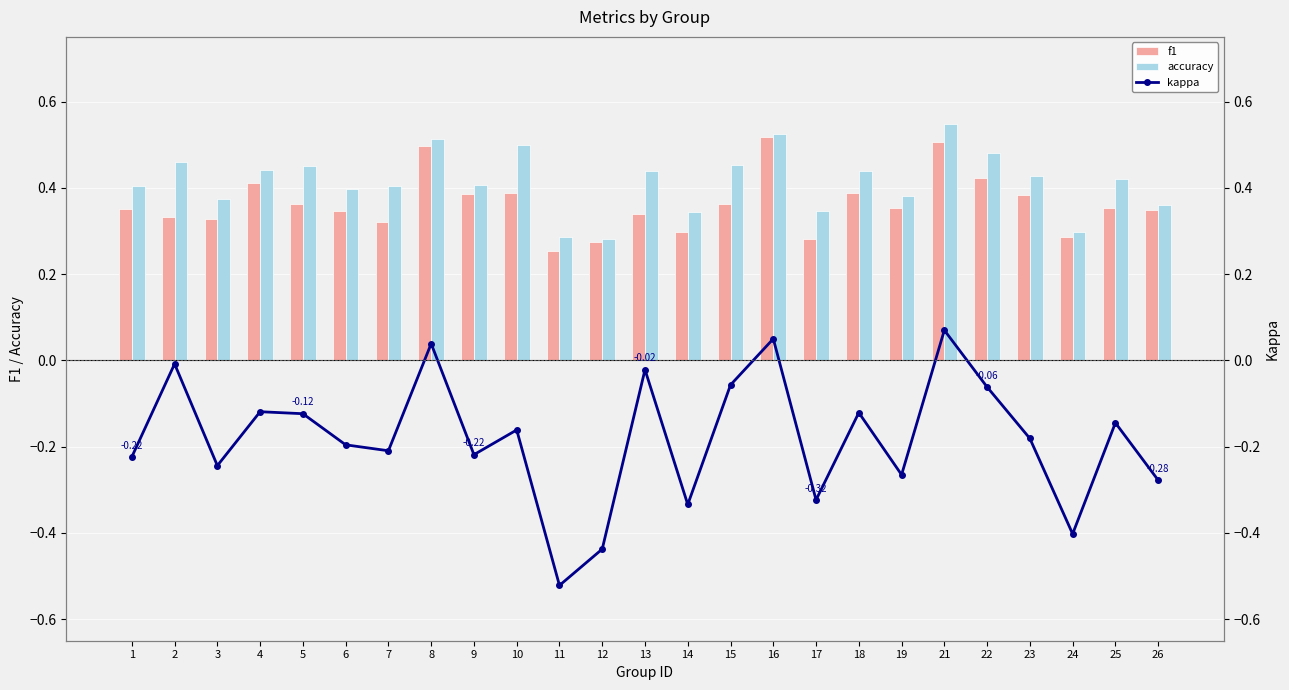

Reading left to right, transcribe all the data shown in this chart.

f1: 0.4	0.3	0.3	0.4	0.4	0.3	0.3	0.5	0.4	0.4	0.3	0.3	0.3	0.3	0.4	0.5	0.3	0.4	0.4	0.5	0.4	0.4	0.3	0.4	0.3
accuracy: 0.4	0.5	0.4	0.4	0.5	0.4	0.4	0.5	0.4	0.5	0.3	0.3	0.4	0.3	0.5	0.5	0.3	0.4	0.4	0.5	0.5	0.4	0.3	0.4	0.4
kappa: -0.2	-0.0	-0.2	-0.1	-0.1	-0.2	-0.2	0.0	-0.2	-0.2	-0.5	-0.4	-0.0	-0.3	-0.1	0.1	-0.3	-0.1	-0.3	0.1	-0.1	-0.2	-0.4	-0.1	-0.3